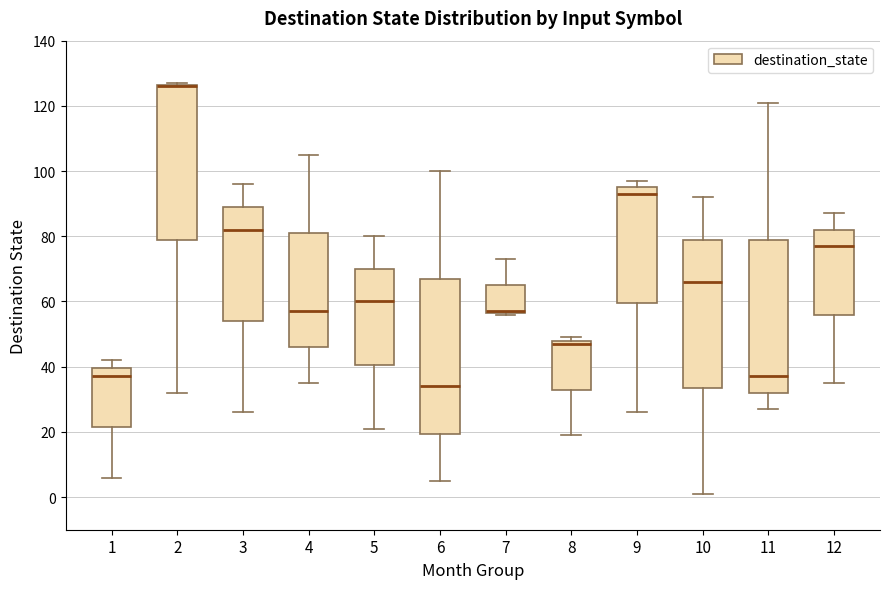

Reading left to right, read every box against the y-axis: the position of its median line, the range the box covers, and the ends of its whiskers. The values are not printed on the chart, so give them approximately, as read against the axis.

1: median 38, box 22 to 40, whiskers 6 to 42
2: median 126 (drawn on the box's upper edge), box 80 to 126, whiskers 32 to 128
3: median 82, box 54 to 90, whiskers 26 to 96
4: median 58, box 46 to 82, whiskers 36 to 106
5: median 60, box 40 to 70, whiskers 22 to 80
6: median 34, box 20 to 68, whiskers 6 to 100
7: median 58 (drawn on the box's lower edge), box 56 to 66, whiskers 56 to 74
8: median 48 (just below the box's upper edge), box 34 to 48, whiskers 20 to 50
9: median 94, box 60 to 96, whiskers 26 to 98
10: median 66, box 34 to 80, whiskers 2 to 92
11: median 38, box 32 to 80, whiskers 28 to 122
12: median 78, box 56 to 82, whiskers 36 to 88